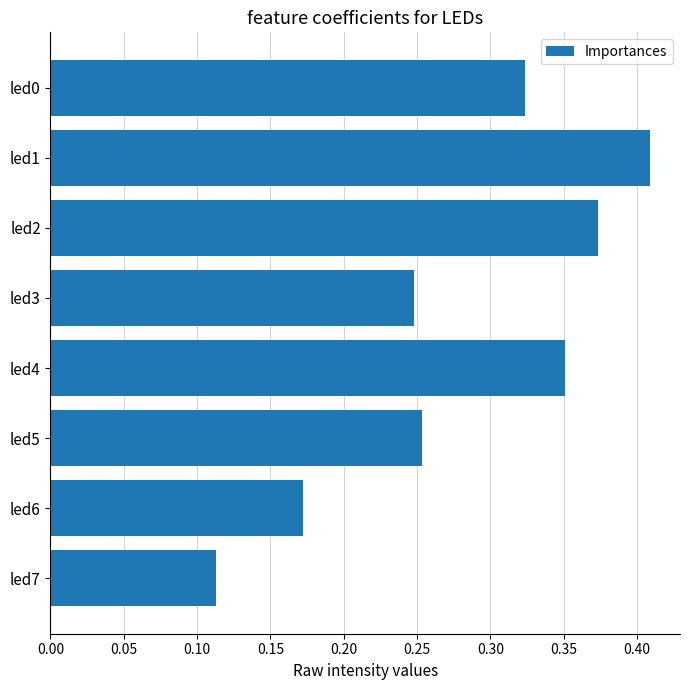

List the labels in order of value, largest first.

led1, led2, led4, led0, led5, led3, led6, led7